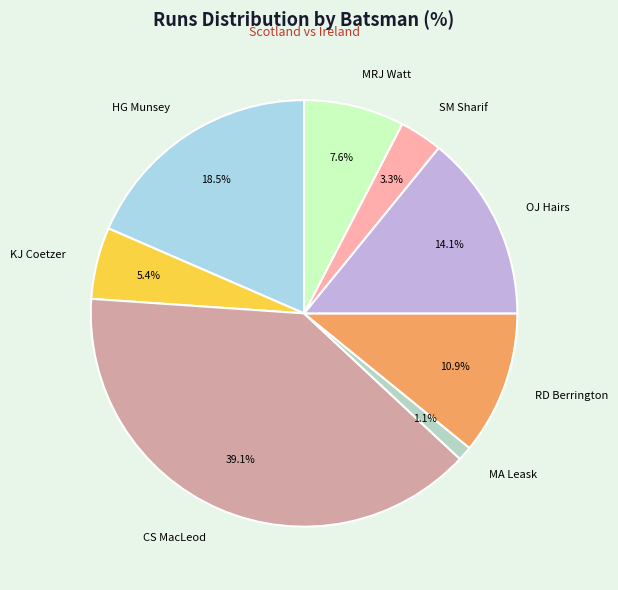

Is there a majority slice in this chart?

No